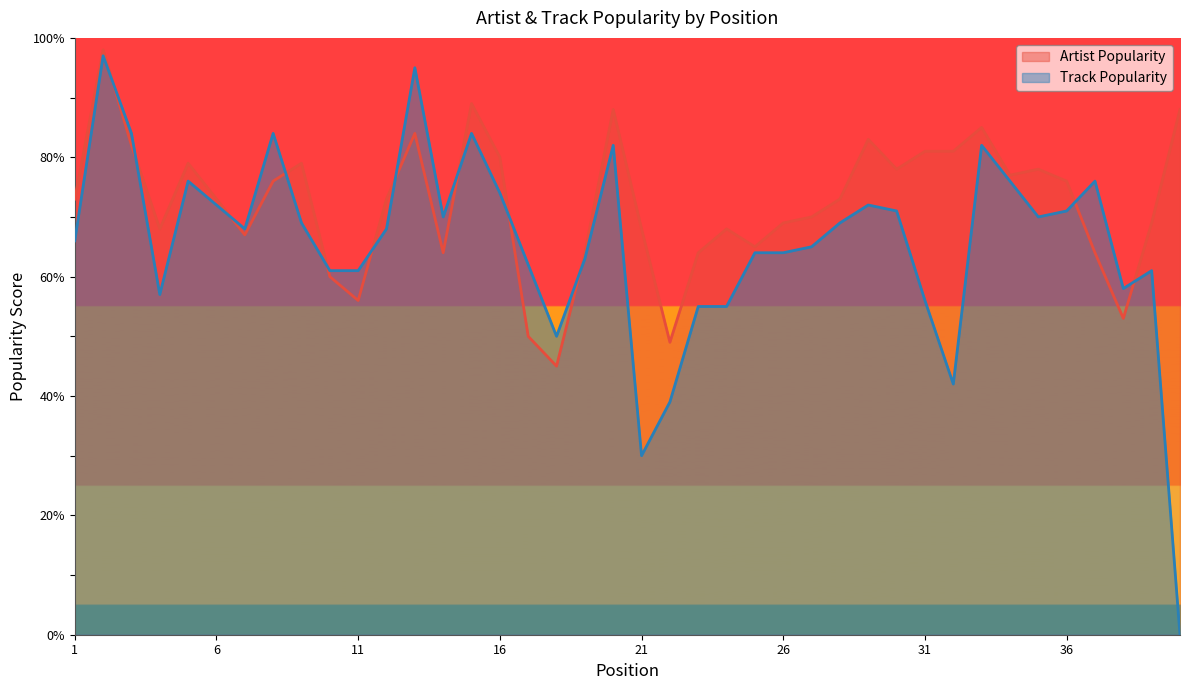

What are all the series names shown in the legend?

Artist Popularity, Track Popularity